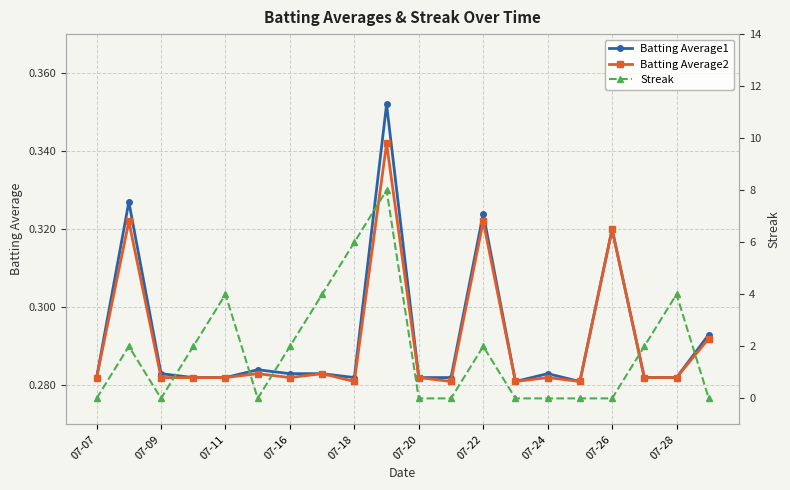

True or false: Batting Average2 has a value of 0.4 at 07-24.

False